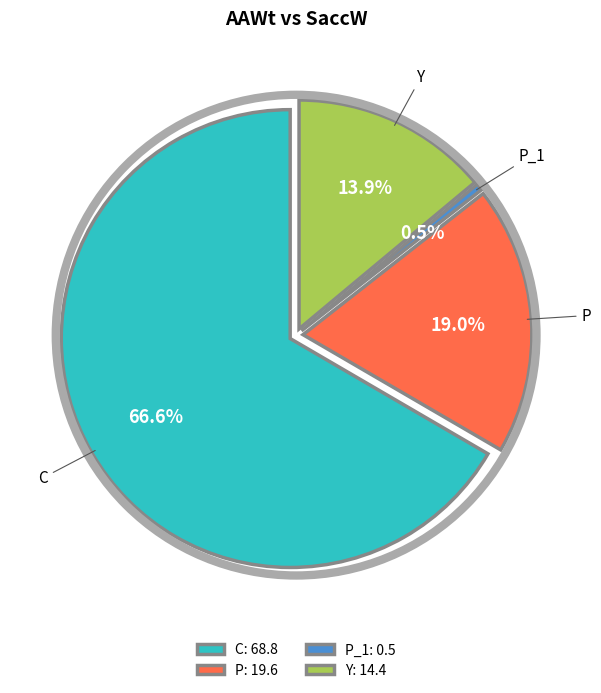

Is C the majority of the pie?

Yes